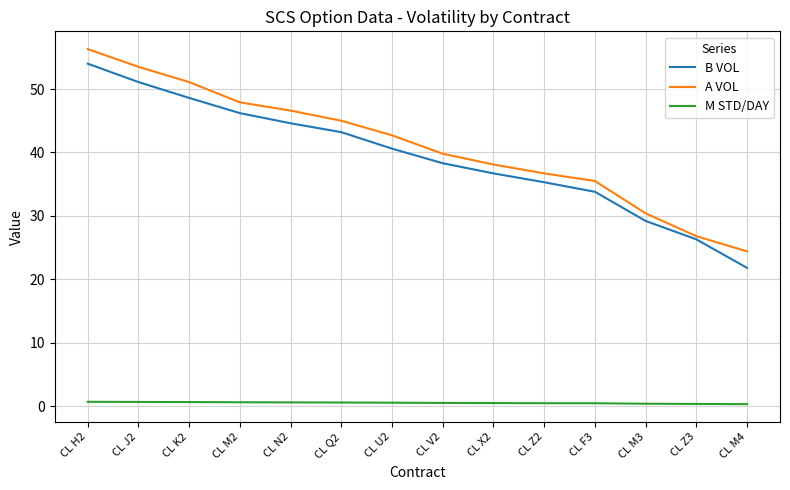

True or false: A VOL and M STD/DAY cross at least once.

False